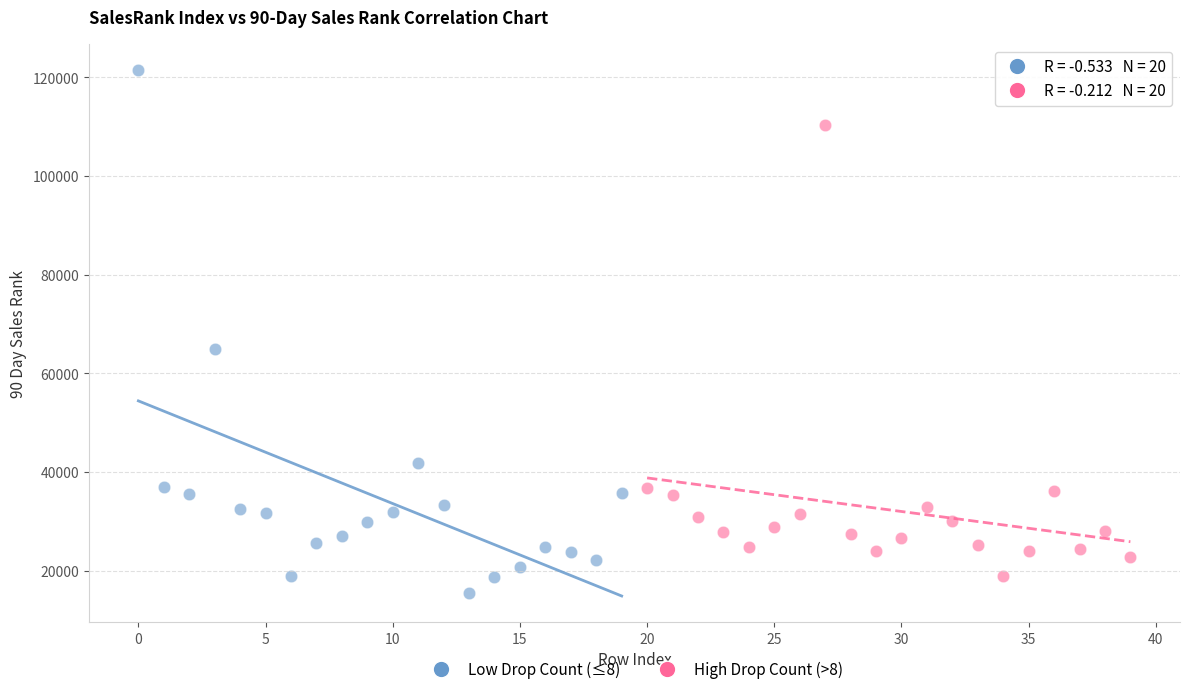

Which series has the widest spread of Y values?

Low Drop Count (≤8)